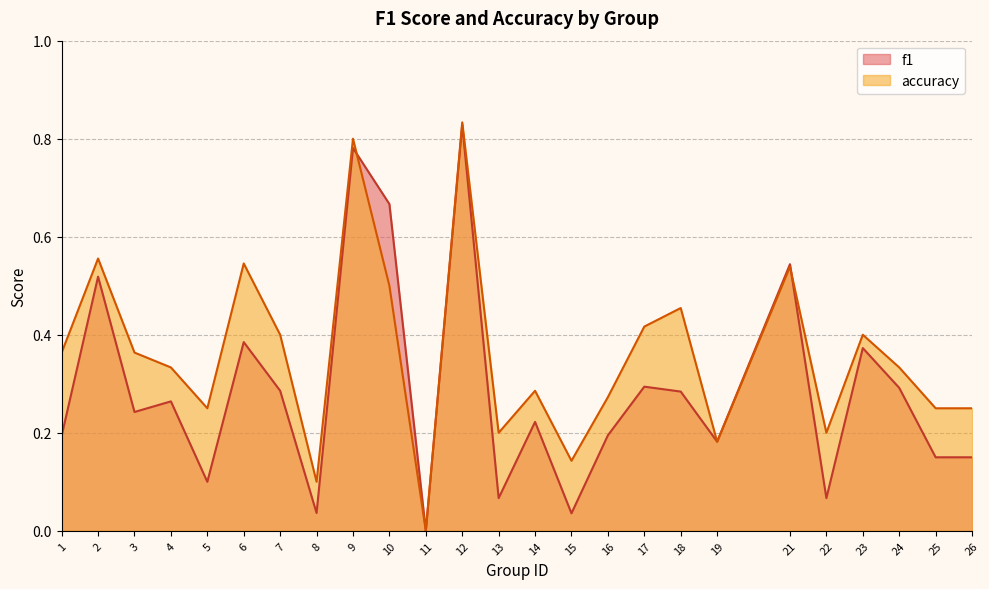

Which category has the highest value in the f1 series?

12